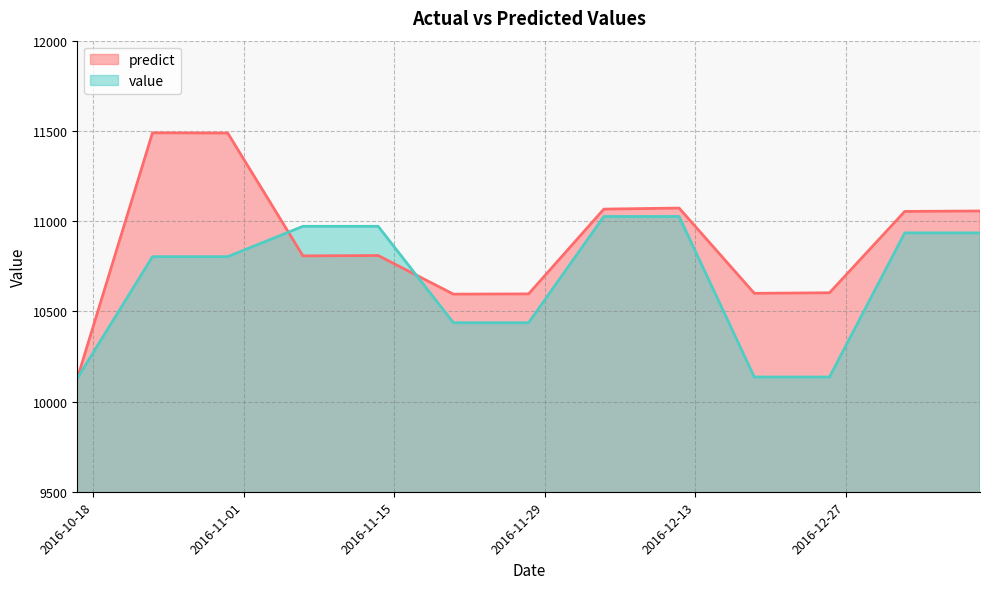

What are all the series names shown in the legend?

predict, value